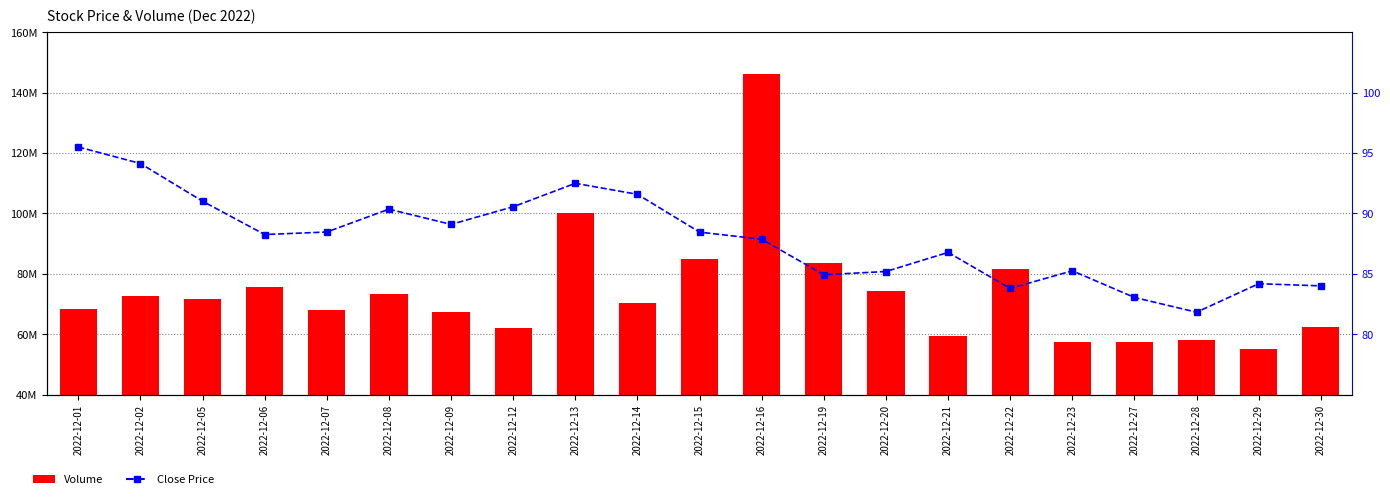

Which category has the highest value in the Close Price series?

2022-12-01